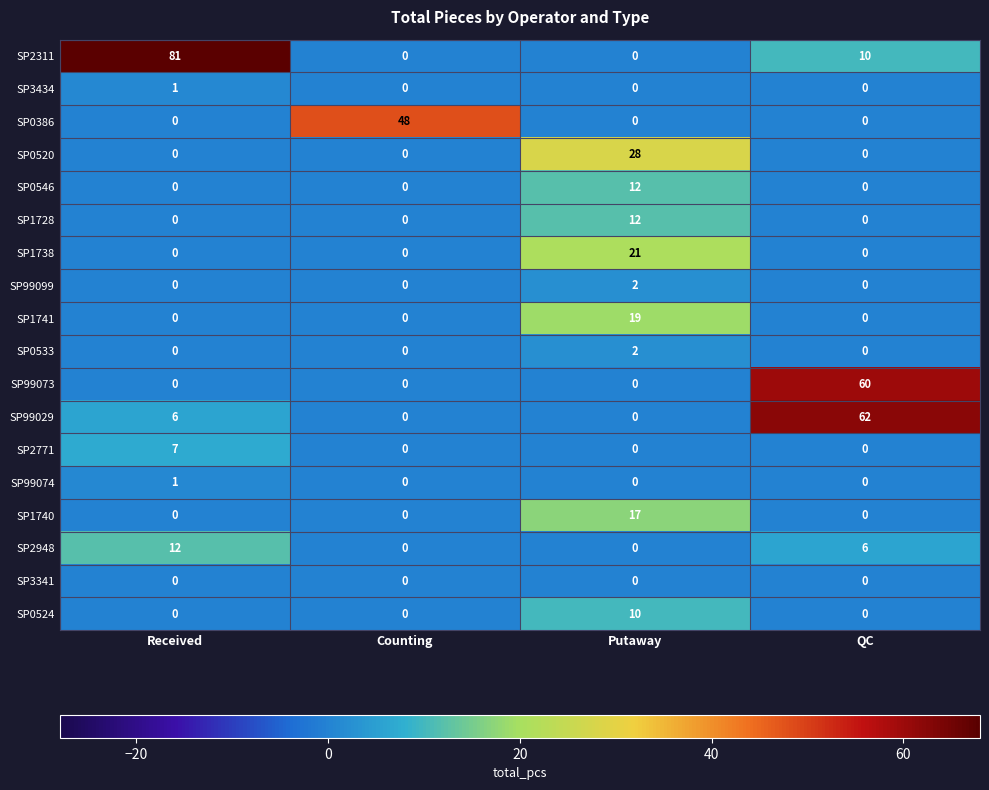

What value does the SP2311 series have at Received, to the nearest 10?

80